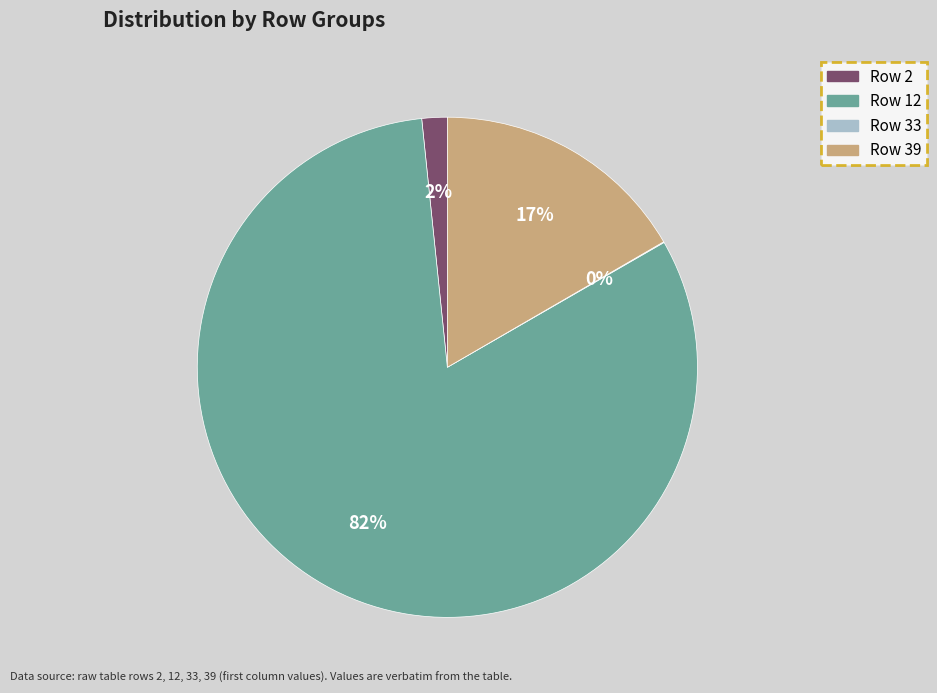

Combined, do Row 2 and Row 12 account for over 50%?

Yes